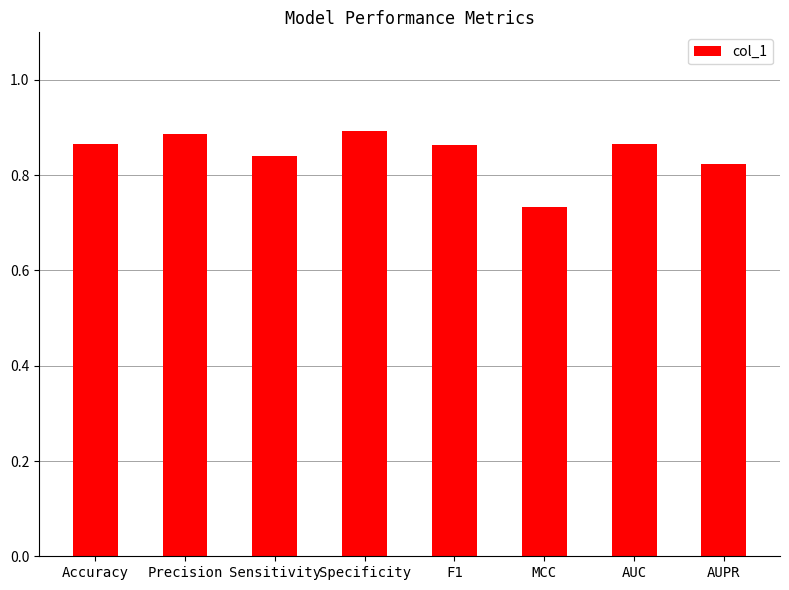

What is the label of the 8th bar from the right?

Accuracy